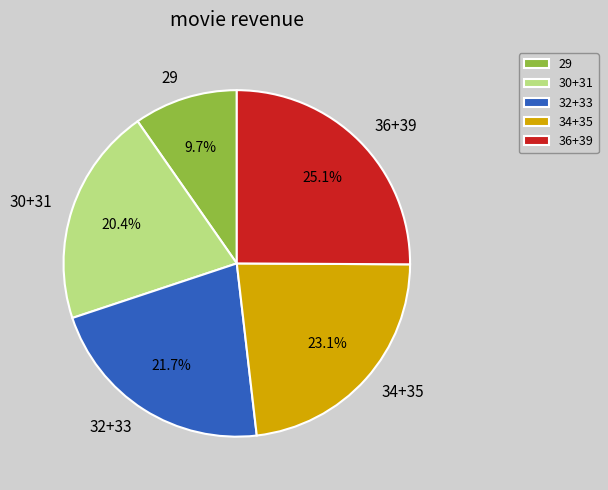

Which category has the biggest portion of the pie?

36+39